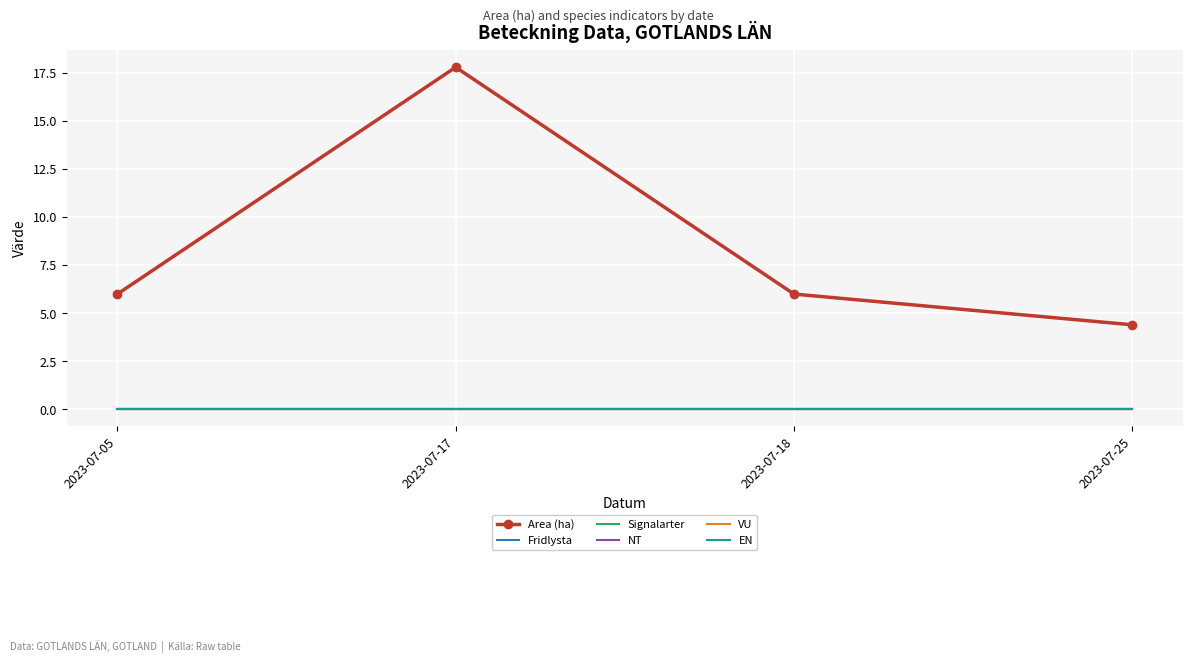

Which series has the largest range (max minus min)?

Area (ha)